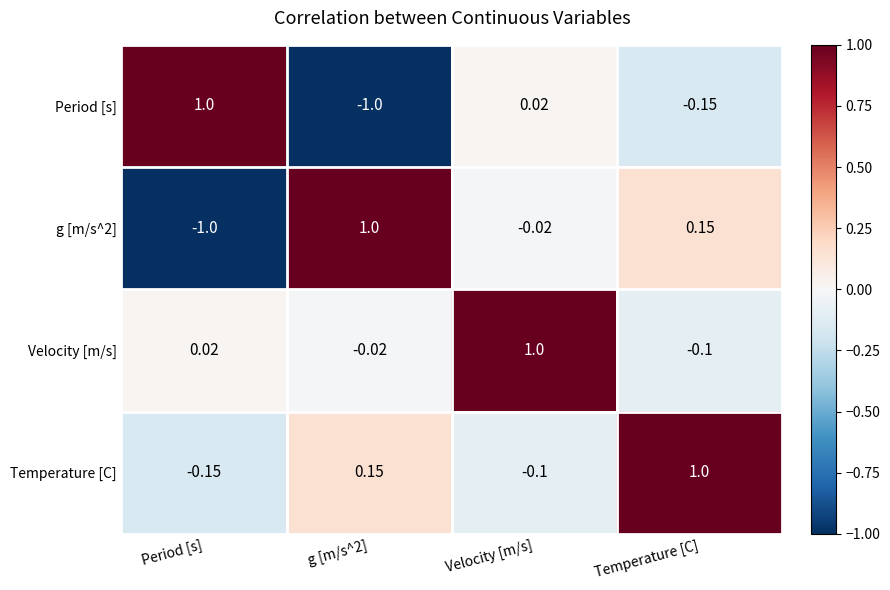

At which label is g [m/s^2] closest to 0?

Velocity [m/s]